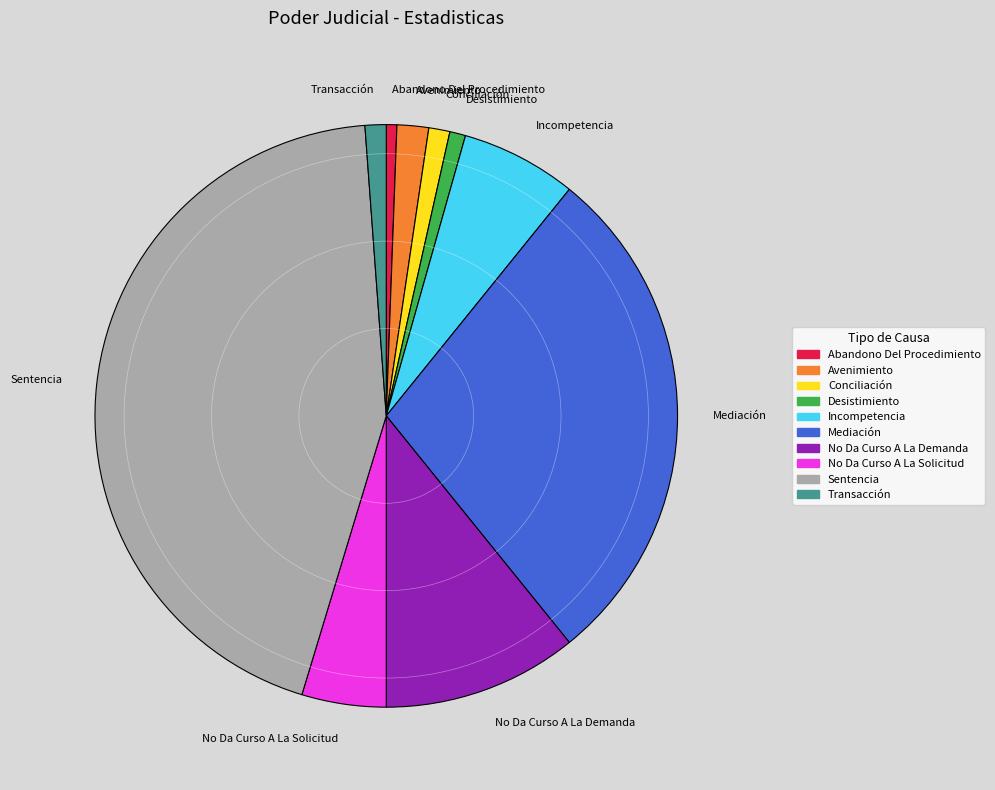

What is the ratio of the value at Desistimiento to the value at Abandono Del Procedimiento?

1.5